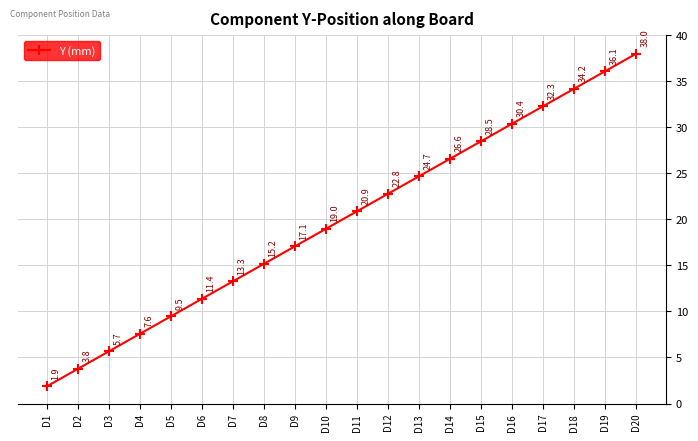

What is the ratio of the value at D12 to the value at D15?

0.8